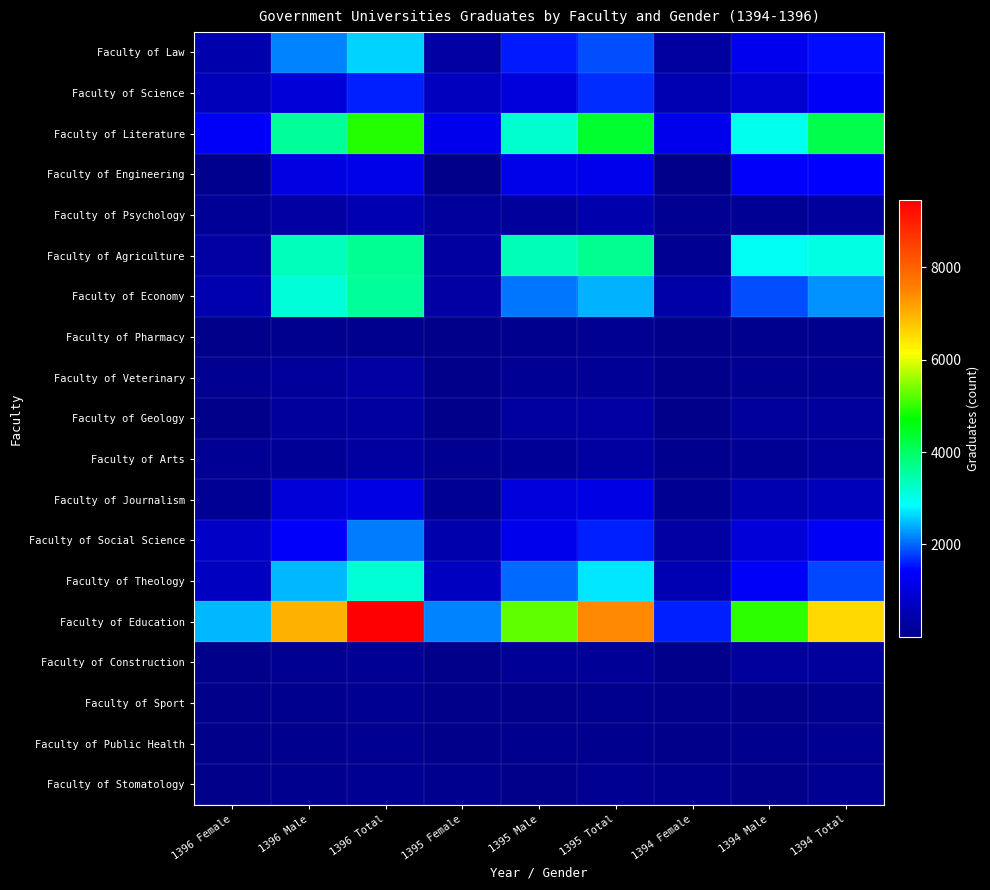

Reading left to right, transcribe all the data shown in this chart.

Faculty of Law: 1396 Female=432	1396 Male=2182	1396 Total=2614	1395 Female=314	1395 Male=1572	1395 Total=1886	1394 Female=273	1394 Male=1244	1394 Total=1517
Faculty of Science: 1396 Female=634	1396 Male=973	1396 Total=1607	1395 Female=664	1395 Male=1011	1395 Total=1675	1394 Female=505	1394 Male=857	1394 Total=1362
Faculty of Literature: 1396 Female=1345	1396 Male=3604	1396 Total=4949	1395 Female=1191	1395 Male=3195	1395 Total=4386	1394 Female=1191	1394 Male=2965	1394 Total=4156
Faculty of Engineering: 1396 Female=45	1396 Male=1112	1396 Total=1157	1395 Female=31	1395 Male=1170	1395 Total=1201	1394 Female=32	1394 Male=1384	1394 Total=1416
Faculty of Psychology: 1396 Female=186	1396 Male=328	1396 Total=514	1395 Female=212	1395 Male=222	1395 Total=434	1394 Female=117	1394 Male=136	1394 Total=253
Faculty of Agriculture: 1396 Female=305	1396 Male=3350	1396 Total=3655	1395 Female=284	1395 Male=3390	1395 Total=3674	1394 Female=105	1394 Male=2933	1394 Total=3038
Faculty of Economy: 1396 Female=480	1396 Male=3113	1396 Total=3593	1395 Female=324	1395 Male=2102	1395 Total=2426	1394 Female=376	1394 Male=1870	1394 Total=2246
Faculty of Pharmacy: 1396 Female=17	1396 Male=58	1396 Total=75	1395 Female=28	1395 Male=77	1395 Total=105	1394 Female=28	1394 Male=47	1394 Total=75
Faculty of Veterinary: 1396 Female=91	1396 Male=225	1396 Total=316	1395 Female=15	1395 Male=142	1395 Total=157	1394 Female=8	1394 Male=105	1394 Total=113
Faculty of Geology: 1396 Female=23	1396 Male=263	1396 Total=286	1395 Female=27	1395 Male=280	1395 Total=307	1394 Female=13	1394 Male=228	1394 Total=241
Faculty of Arts: 1396 Female=122	1396 Male=175	1396 Total=297	1395 Female=104	1395 Male=164	1395 Total=268	1394 Female=67	1394 Male=143	1394 Total=210
Faculty of Journalism: 1396 Female=130	1396 Male=994	1396 Total=1124	1395 Female=128	1395 Male=1013	1395 Total=1141	1394 Female=101	1394 Male=484	1394 Total=585
Faculty of Social Science: 1396 Female=756	1396 Male=1380	1396 Total=2136	1395 Female=413	1395 Male=1212	1395 Total=1625	1394 Female=328	1394 Male=985	1394 Total=1313
Faculty of Theology: 1396 Female=696	1396 Male=2466	1396 Total=3162	1395 Female=674	1395 Male=2033	1395 Total=2707	1394 Female=493	1394 Male=1344	1394 Total=1837
Faculty of Education: 1396 Female=2471	1396 Male=6981	1396 Total=9452	1395 Female=2160	1395 Male=5270	1395 Total=7430	1394 Female=1603	1394 Male=4957	1394 Total=6560
Faculty of Construction: 1396 Female=7	1396 Male=116	1396 Total=123	1395 Female=11	1395 Male=155	1395 Total=166	1394 Female=10	1394 Male=238	1394 Total=248
Faculty of Sport: 1396 Female=26	1396 Male=57	1396 Total=83	1395 Female=8	1395 Male=42	1395 Total=50	1394 Female=9	1394 Male=40	1394 Total=49
Faculty of Public Health: 1396 Female=32	1396 Male=54	1396 Total=86	1395 Female=17	1395 Male=55	1395 Total=72	1394 Female=39	1394 Male=51	1394 Total=90
Faculty of Stomatology: 1396 Female=39	1396 Male=46	1396 Total=85	1395 Female=55	1395 Male=34	1395 Total=89	1394 Female=63	1394 Male=27	1394 Total=90